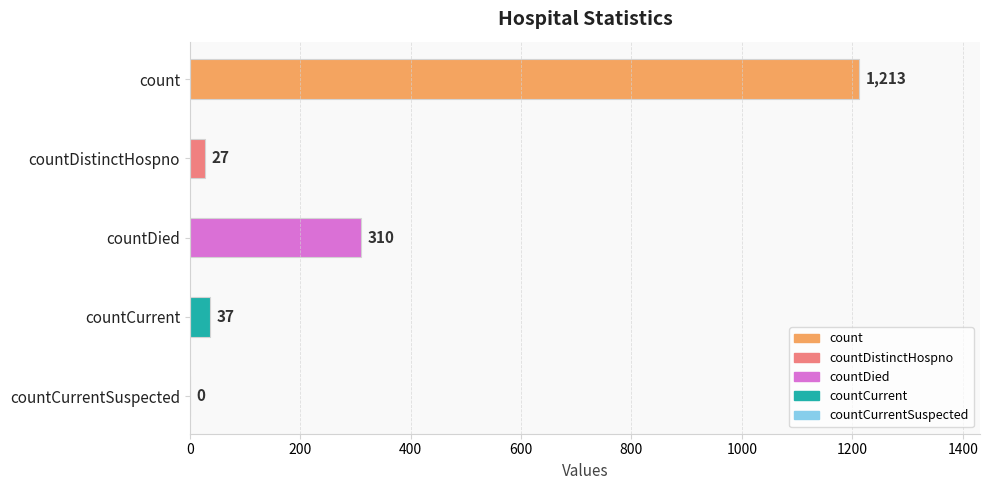

Is it true that the value at countDistinctHospno is 27?

True